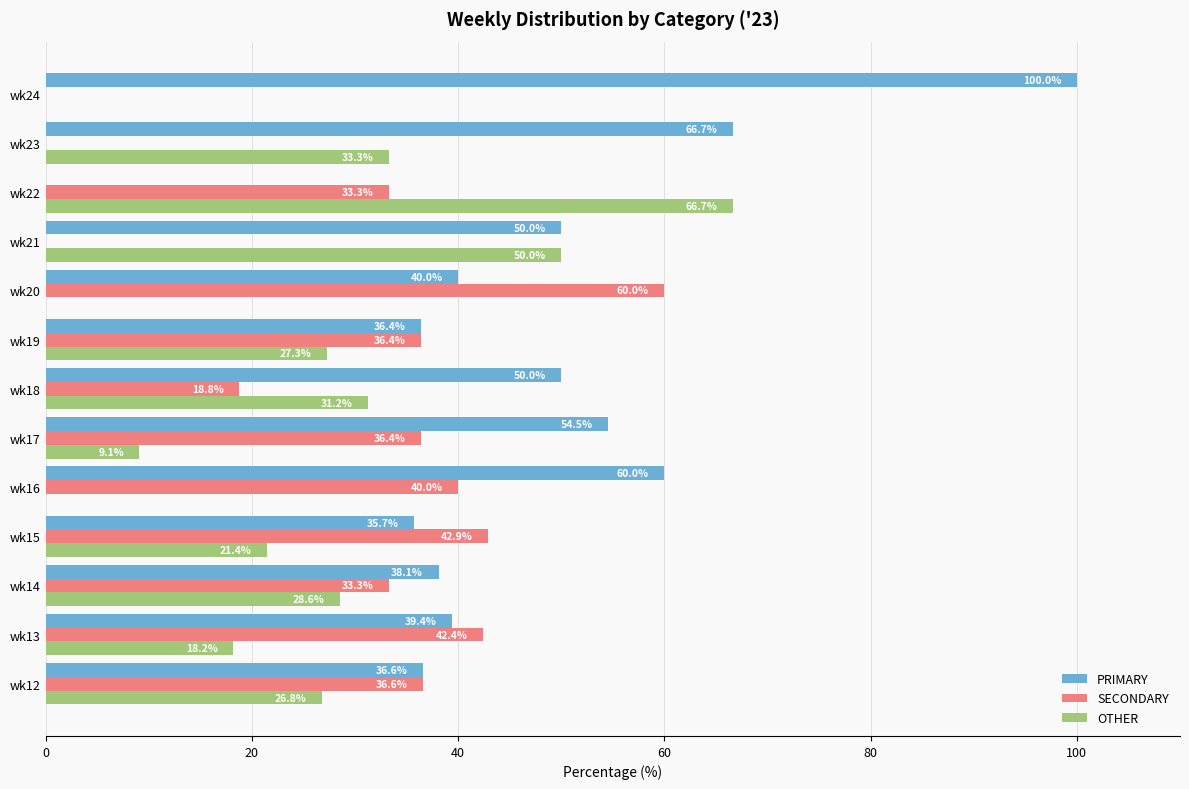

What is the maximum value shown in the chart?

100.0